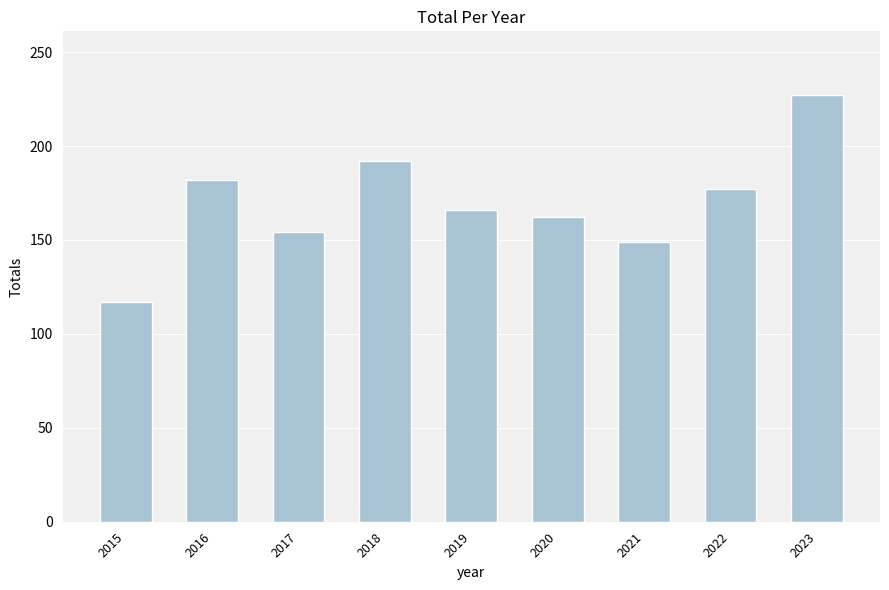

What is the value of the 3rd bar from the left?

154